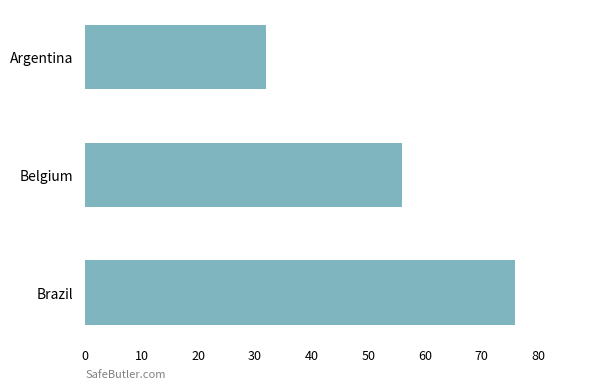

The value at Belgium is 56. True or false?

True